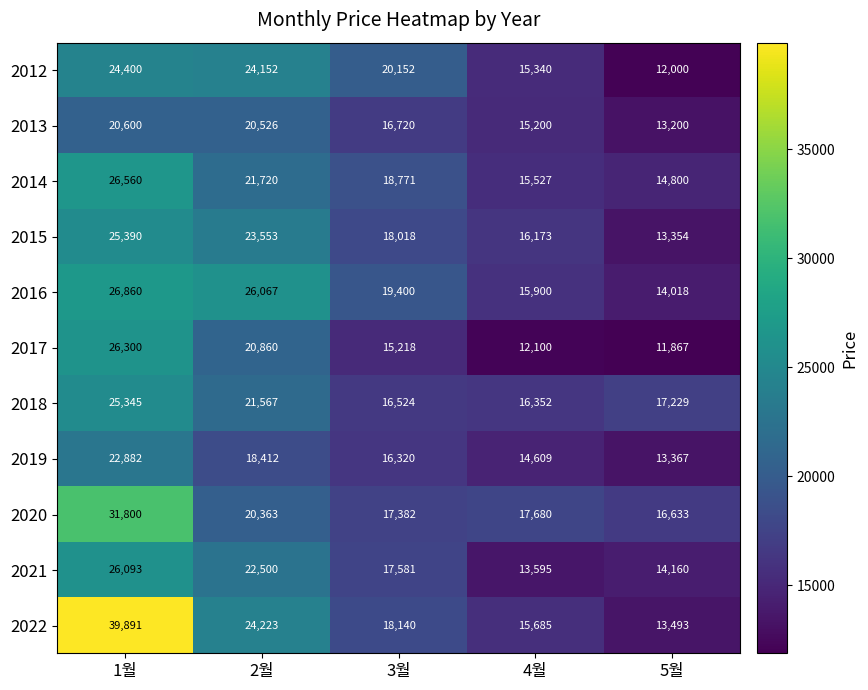

At which label does 2013 first exceed 16720?

1월